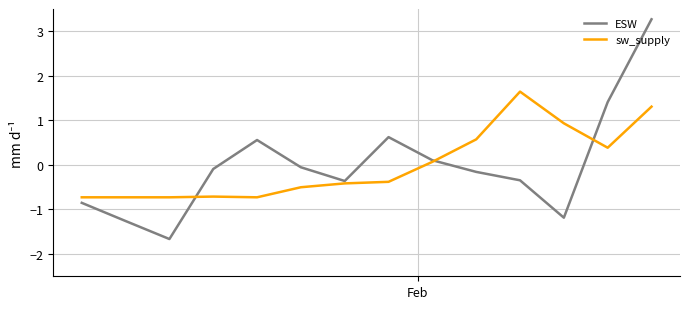

What is the minimum value for ESW?

-1.7